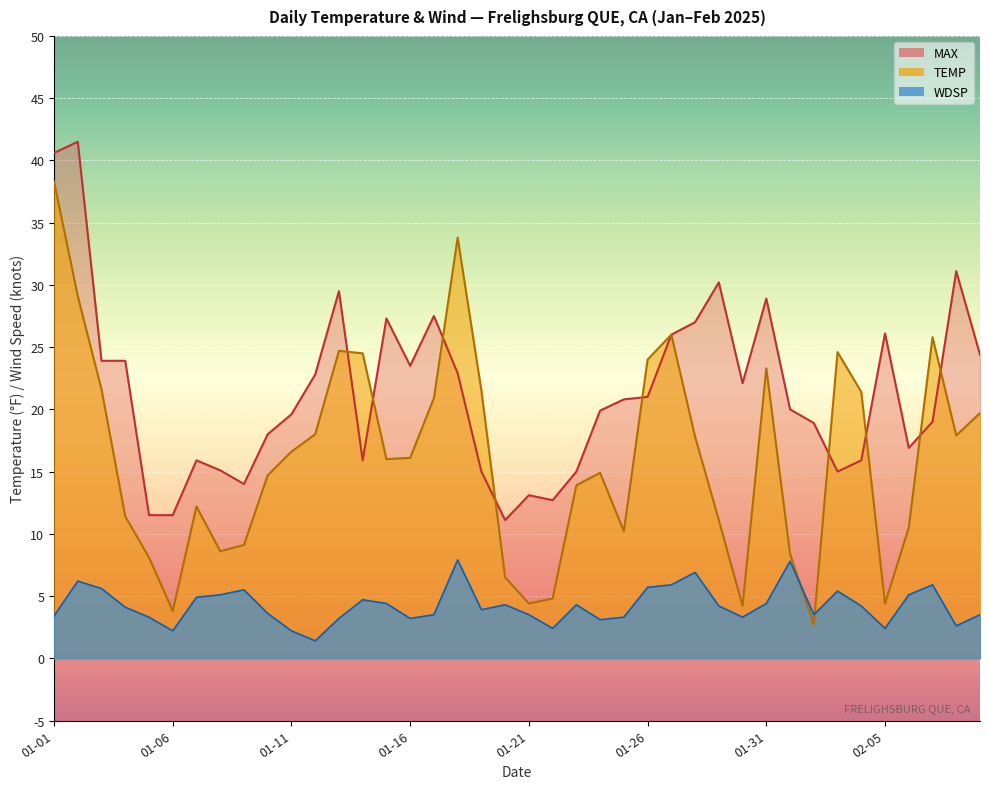

True or false: MAX has a value of 22.7 at 2025-01-07.

False